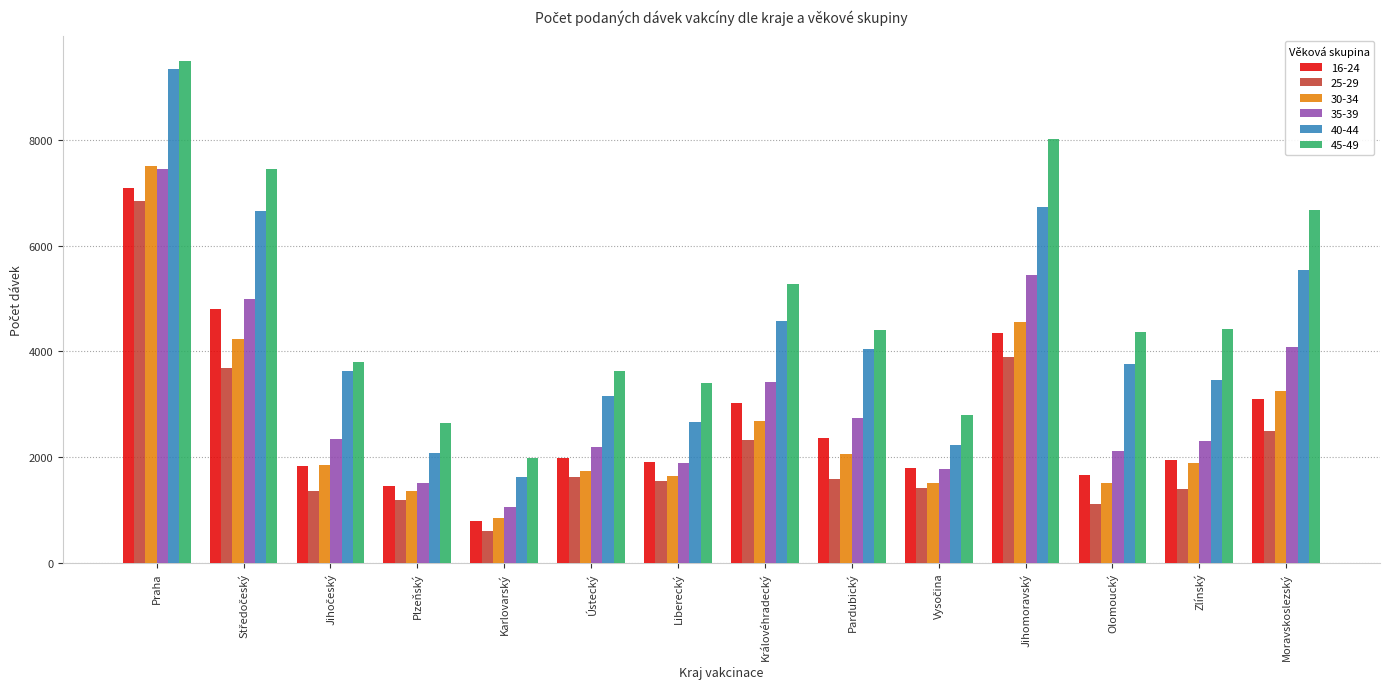

What is the total value across all series at Karlovarský?

6930